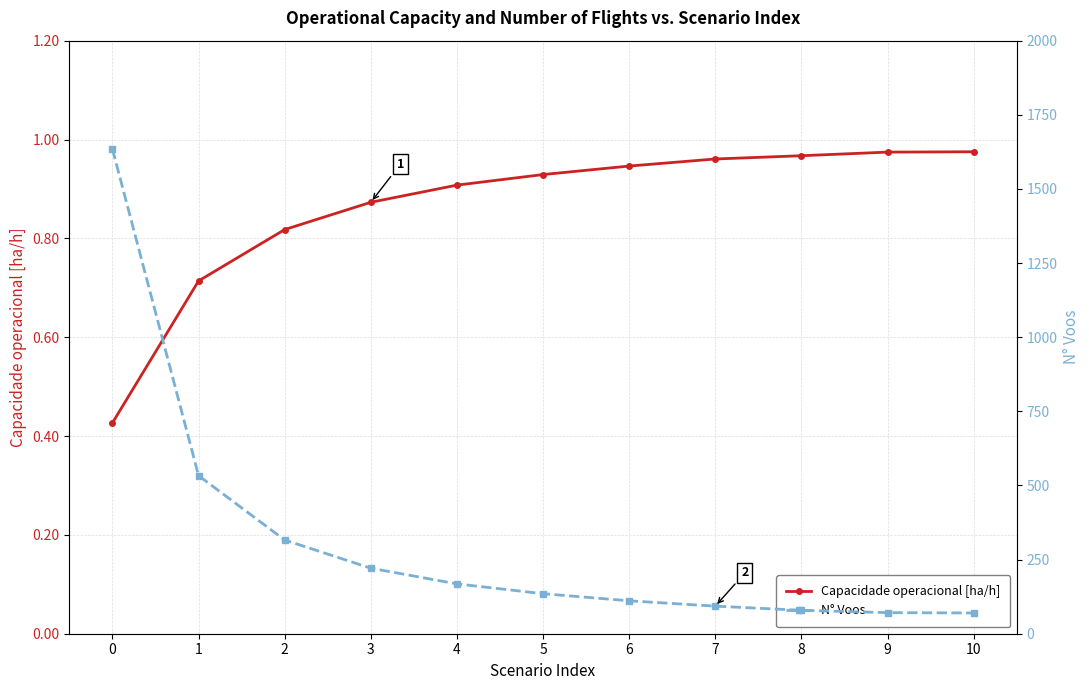

Reading right to left, what are all the values shown in this chart?

Capacidade operacional [ha/h]: 1.0	1.0	1.0	1.0	0.9	0.9	0.9	0.9	0.8	0.7	0.4
N° Voos: 70.0	71.0	79.0	93.0	111.0	135.0	168.0	221.0	316.0	533.0	1634.0